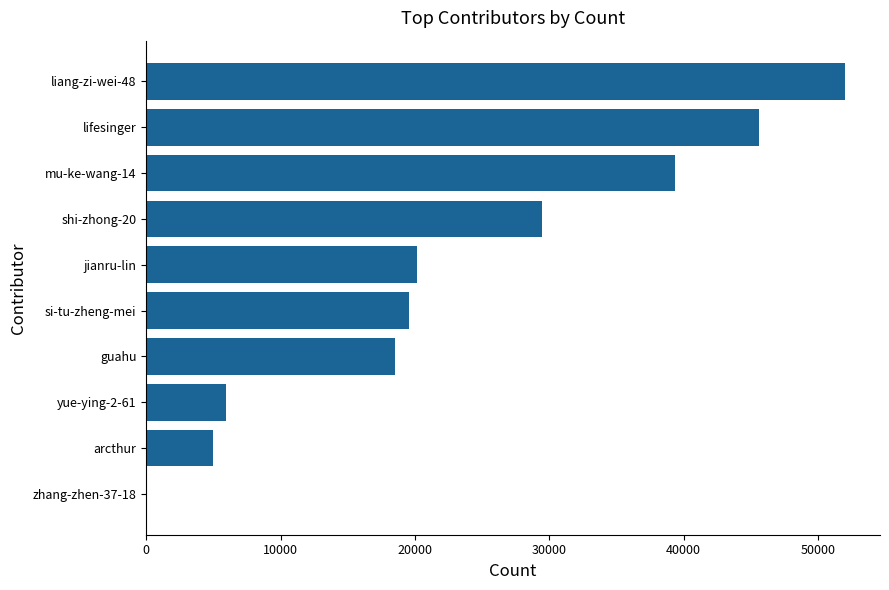

What is the maximum value shown in the chart?

52016